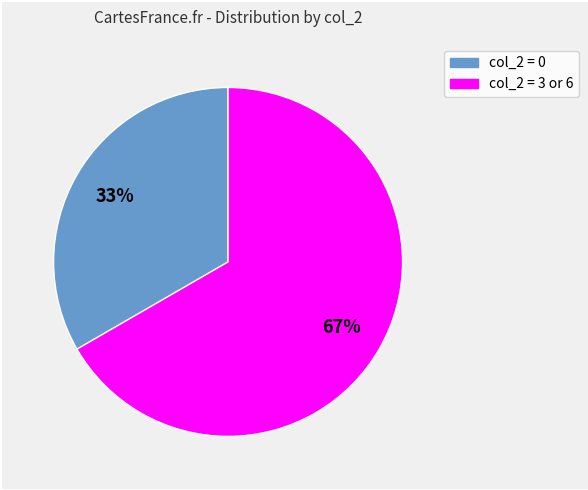

To the nearest percent, what is the average slice percentage?

50%